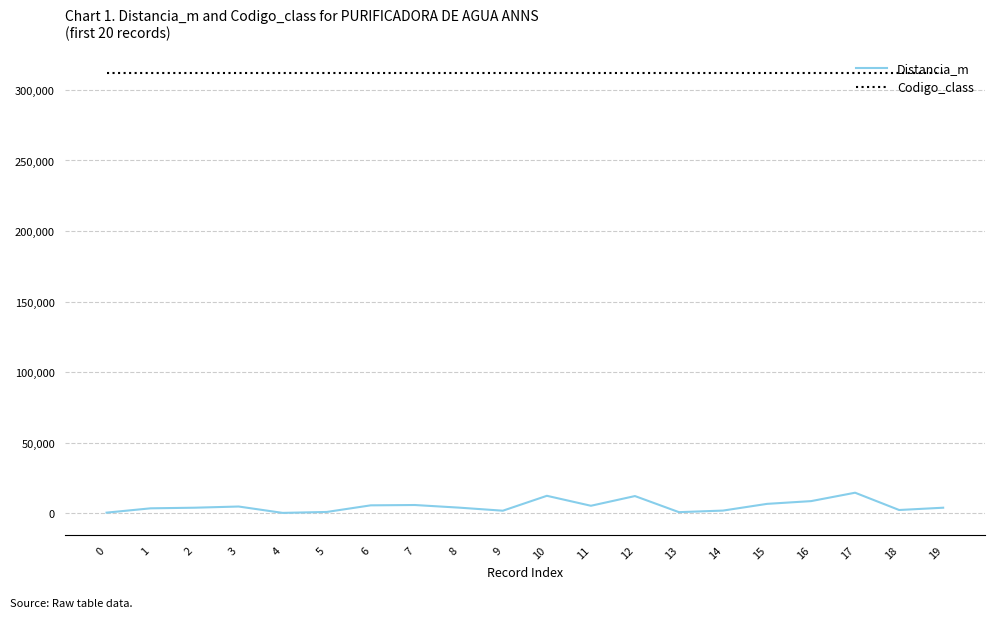

Which series has the largest range (max minus min)?

Distancia_m